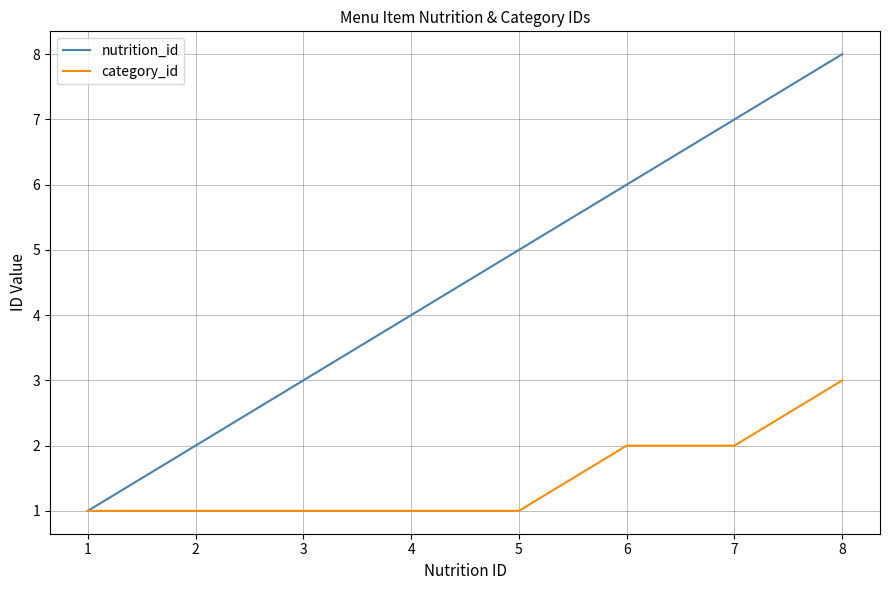

Is the value of nutrition_id at 4 greater than the value of category_id at 6?

Yes